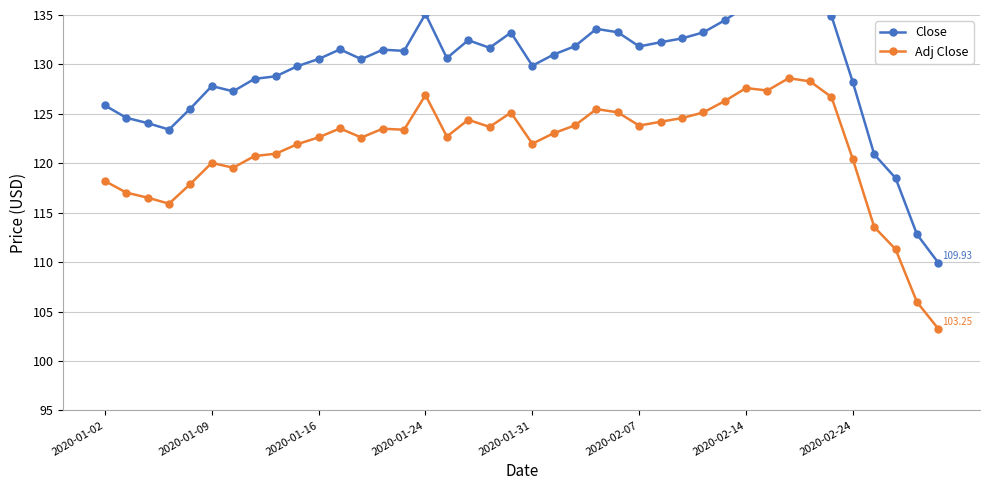

True or false: Adj Close has more than 1 interior local peaks.

True